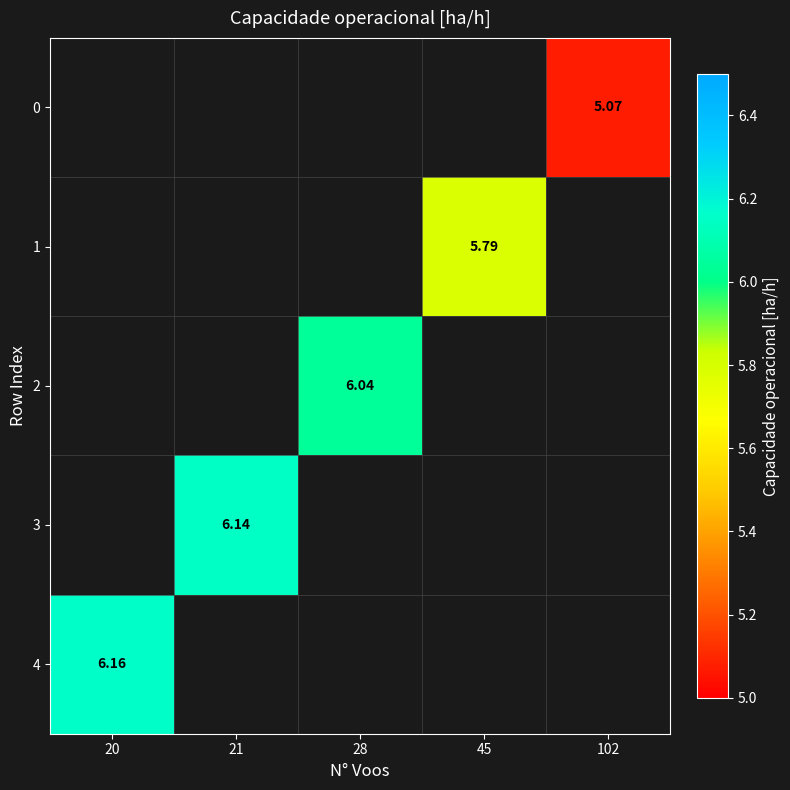

List the series in order of their overall mean, lowest first.

0, 1, 2, 3, 4